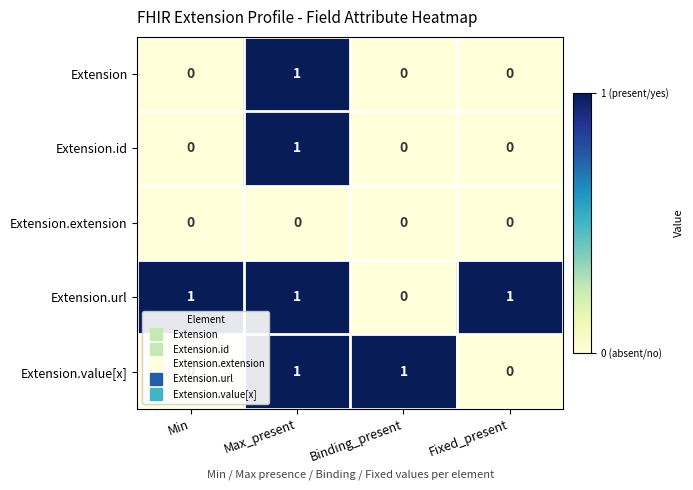

The value of Extension.id at Max_present is 1. True or false?

True